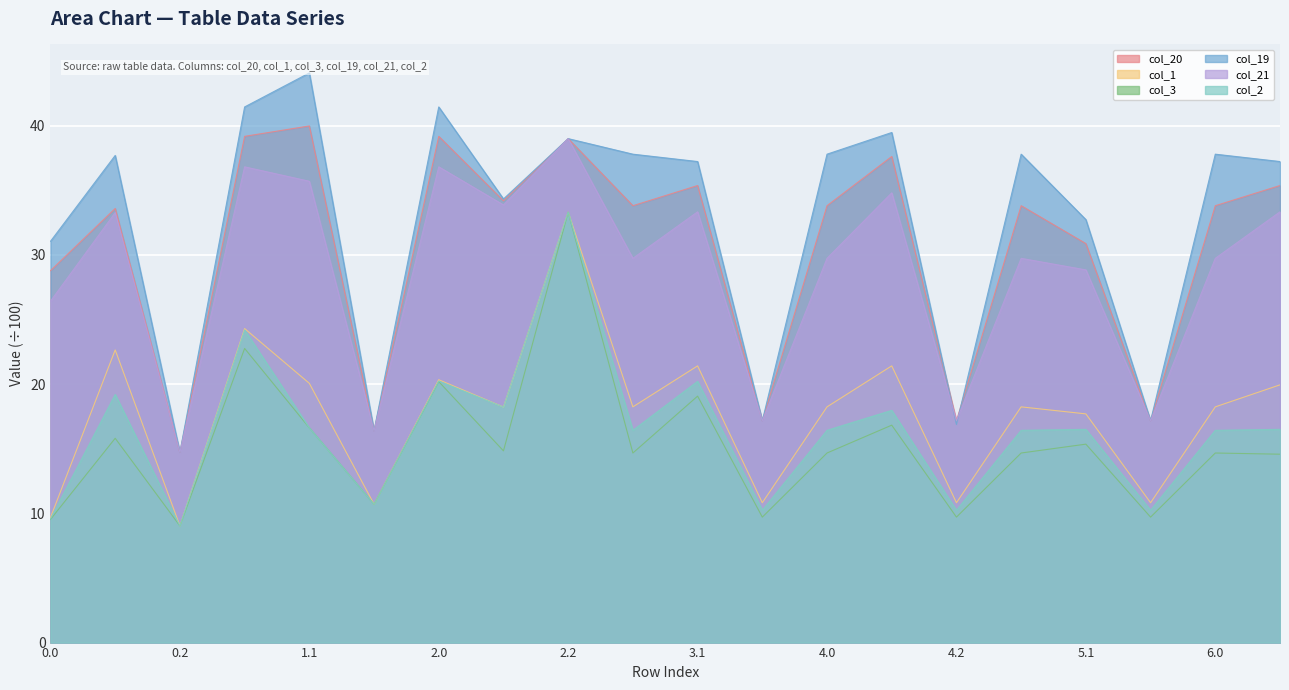

At which label is col_1 closest to 21?

3.1